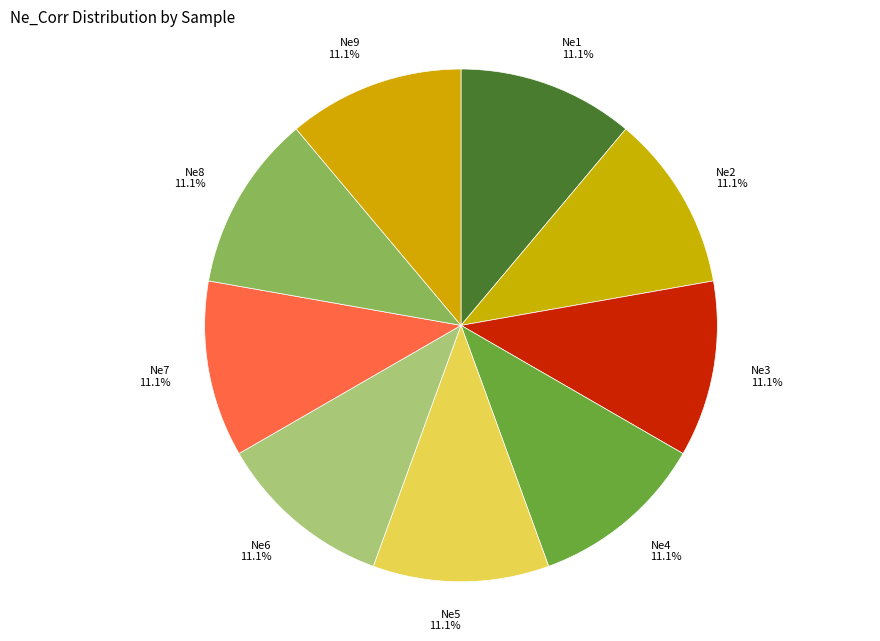

How many segments does this pie chart have?

9